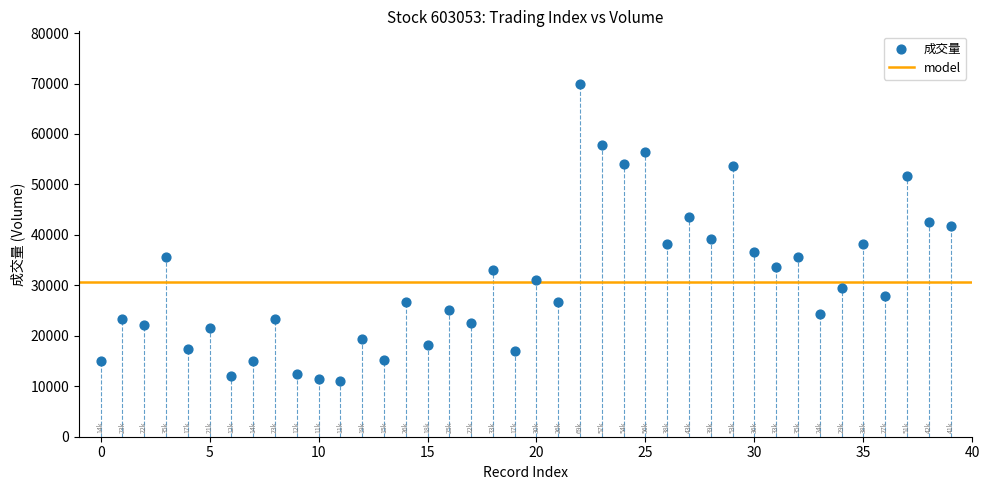

What is the range of Y values (max minus min)?

58807